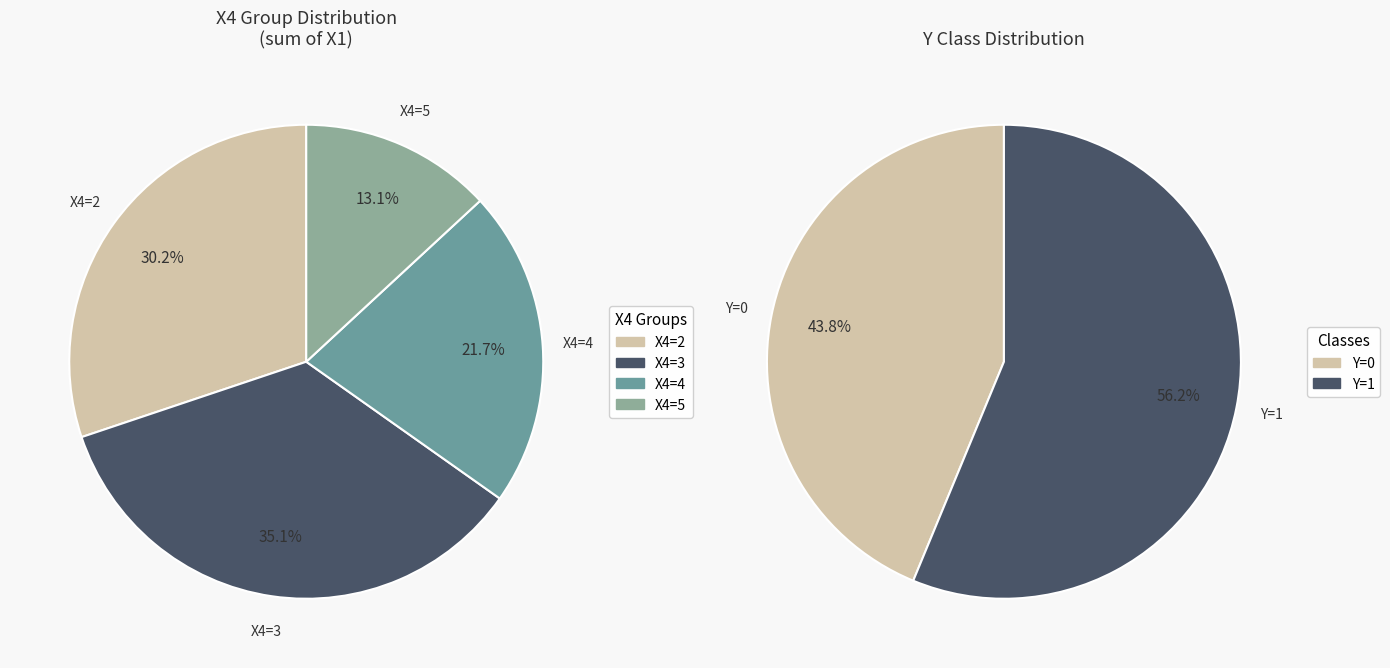

Does 29 account for over 50% of the chart?

No